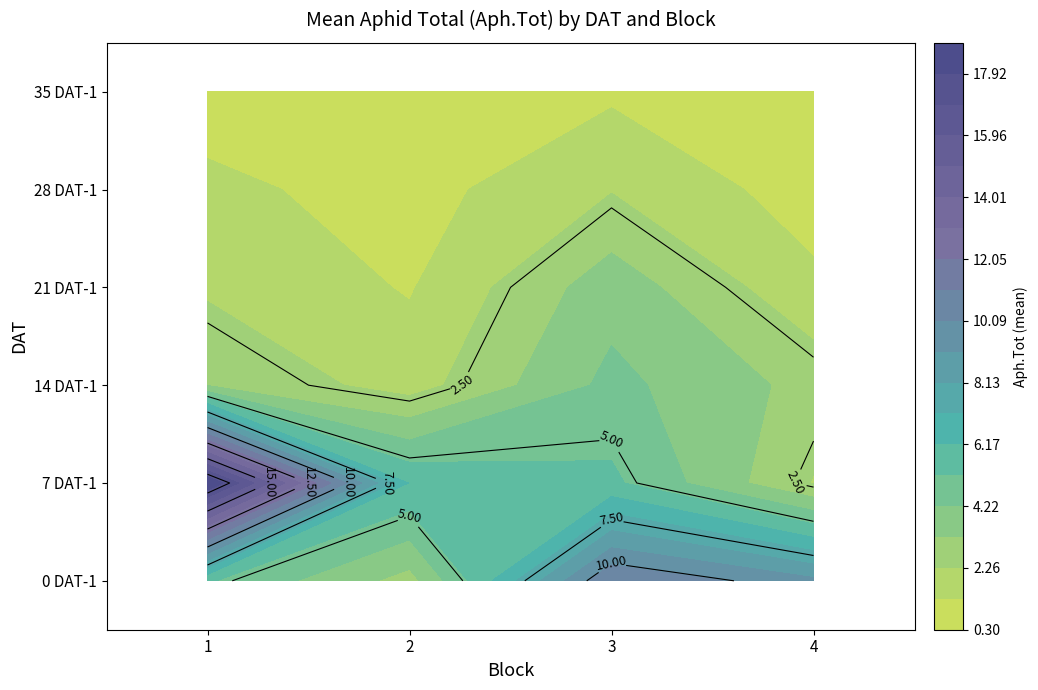

What is the minimum value for 35 DAT-1?

0.3